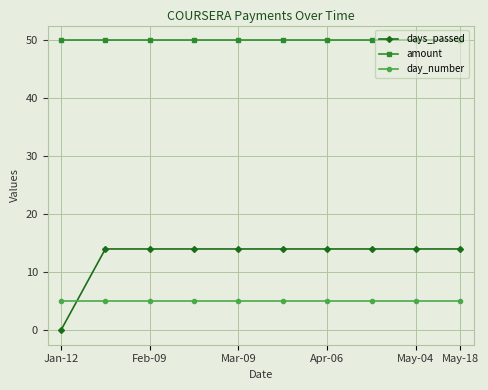

Which series has the largest total across all categories?

amount